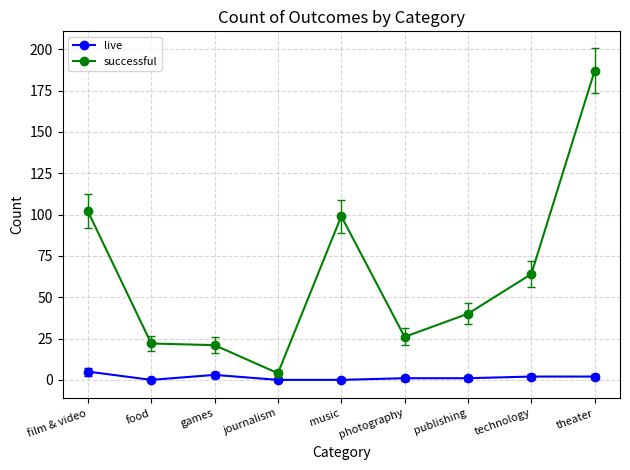

Where is successful nearest to the value 95?

music